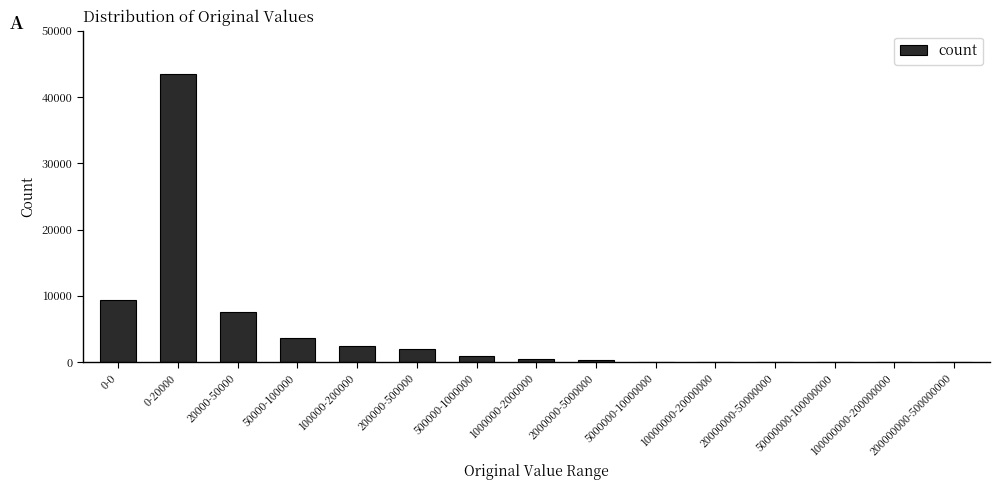

The value at 50000-100000 is 5134. True or false?

False